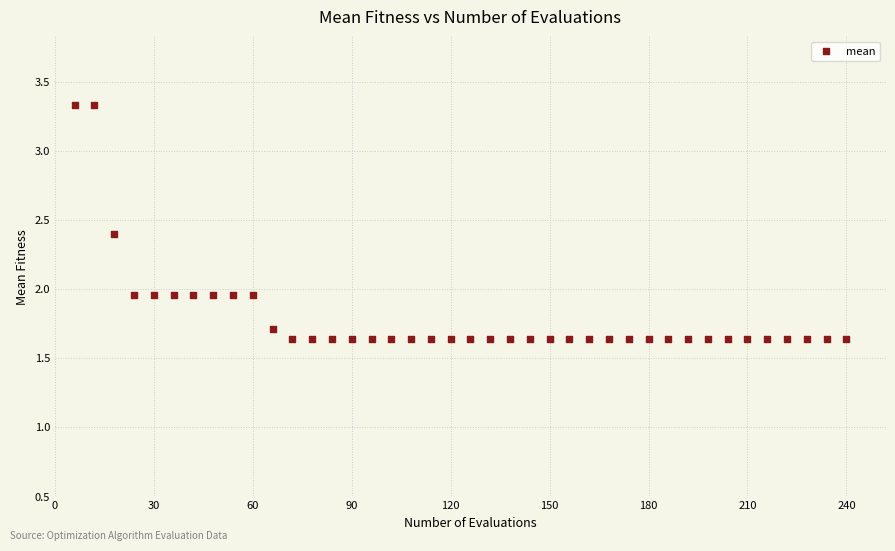

What is the range of Y values (max minus min)?

1.7